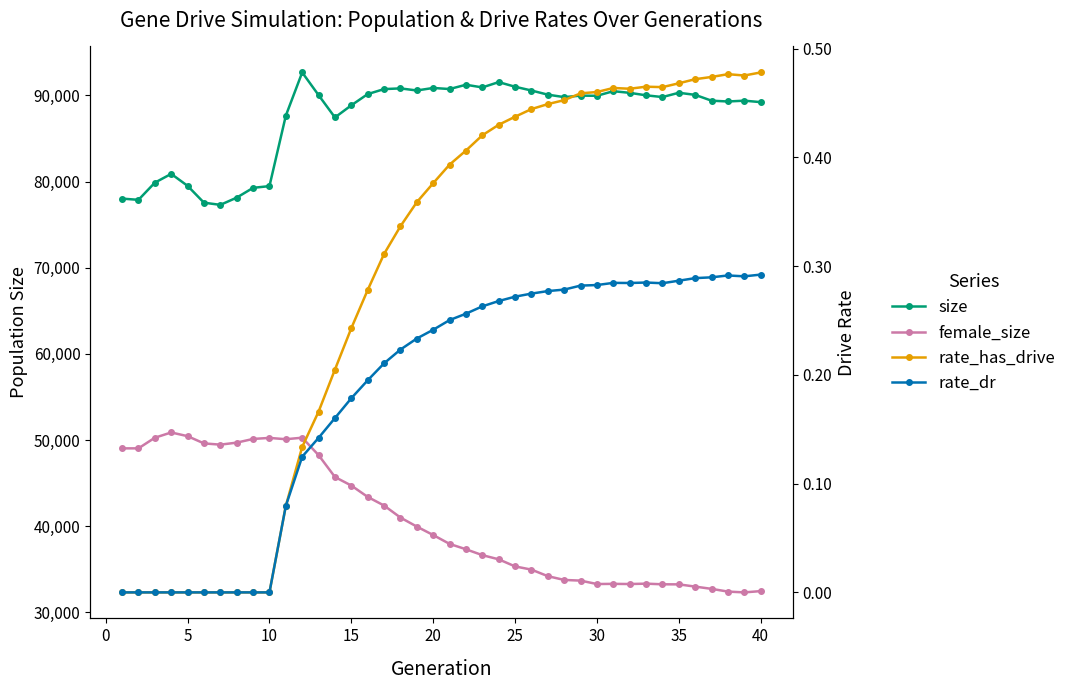

In rate_has_drive, how many points are lower than both neighbors (excluding endpoints)?

3